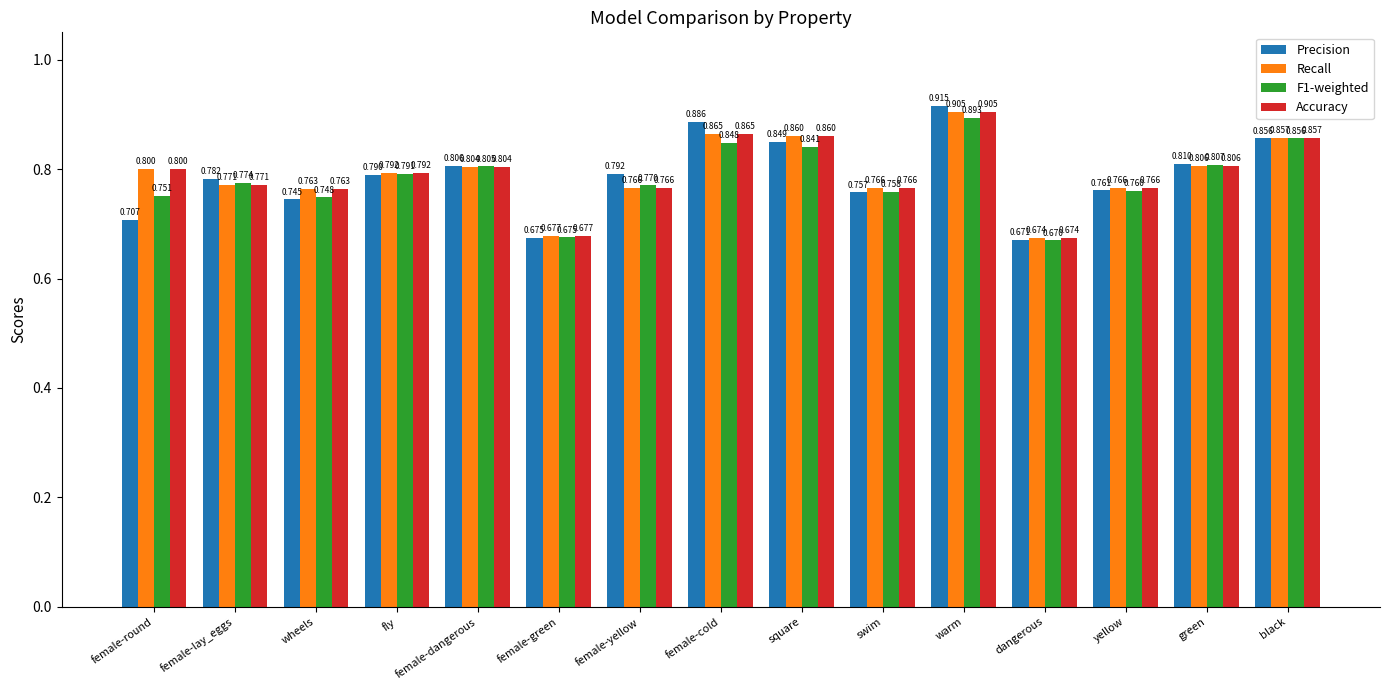

List the labels in order of F1-weighted value, smallest first.

dangerous, female-green, wheels, female-round, swim, yellow, female-yellow, female-lay_eggs, fly, female-dangerous, green, square, female-cold, black, warm